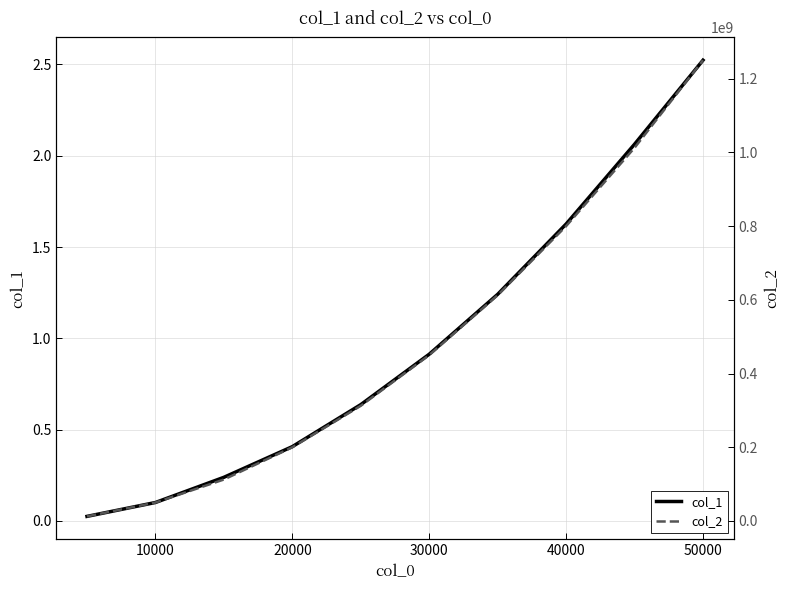

The col_1 series shows 0.1 at 10000. True or false?

True